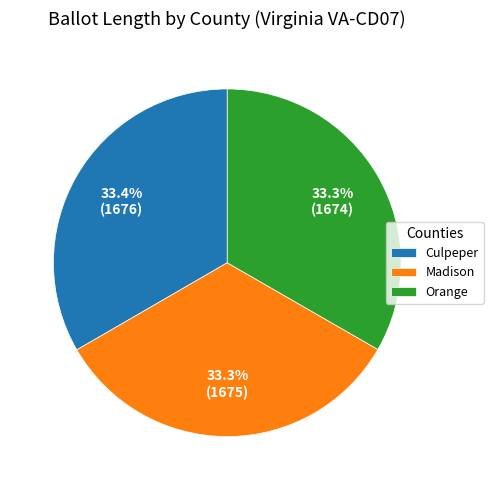

What percentage do Orange and Culpeper together represent?

66.7%